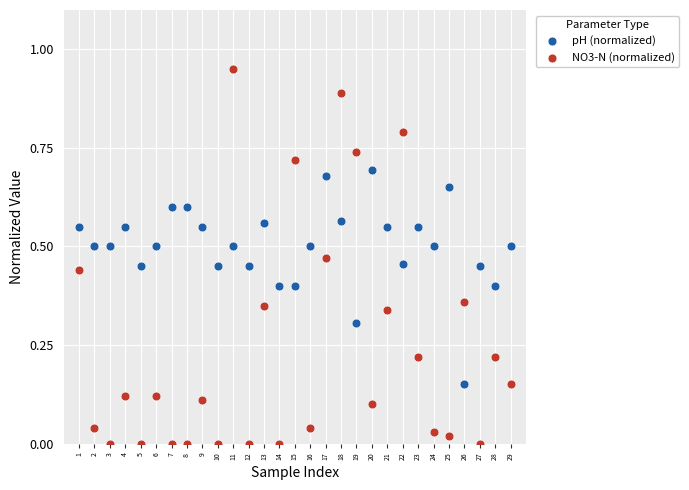

Which series has the widest spread of Y values?

NO3-N (normalized)